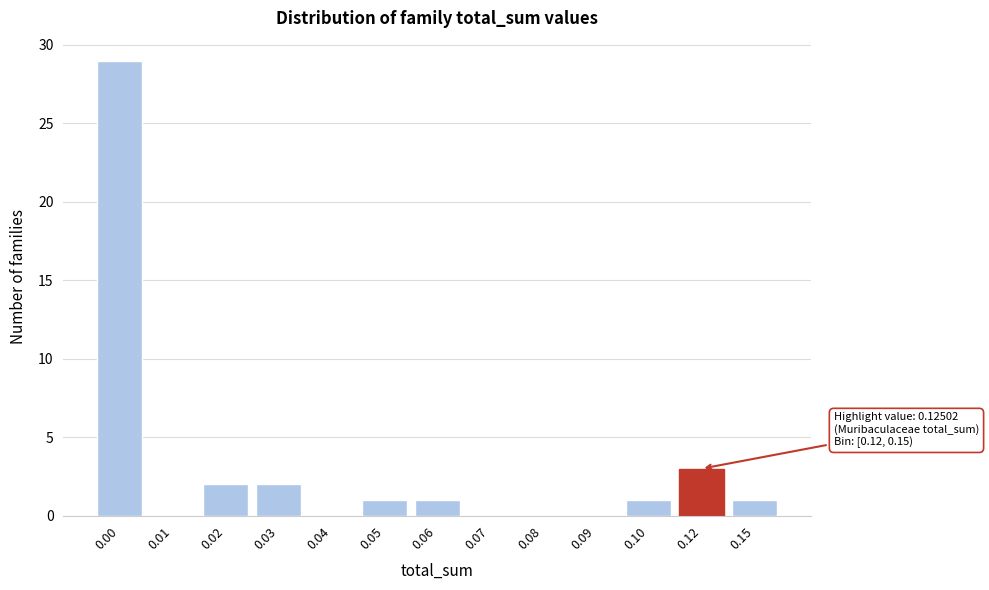

Reading left to right, what are all the values shown in this chart?

0.00=29	0.01=0	0.02=2	0.03=2	0.04=0	0.05=1	0.06=1	0.07=0	0.08=0	0.09=0	0.10=1	0.12=3	0.15=1